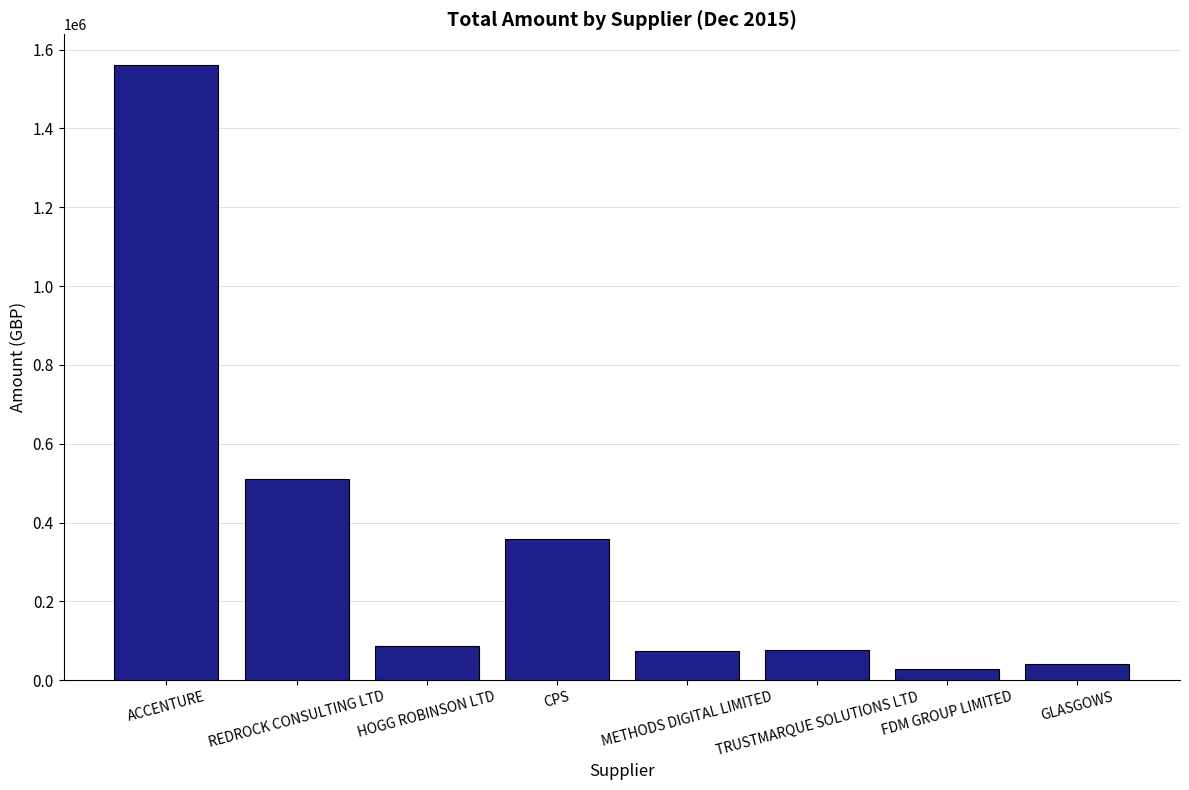

What is the change in value from TRUSTMARQUE SOLUTIONS LTD to FDM GROUP LIMITED?

-49948.3